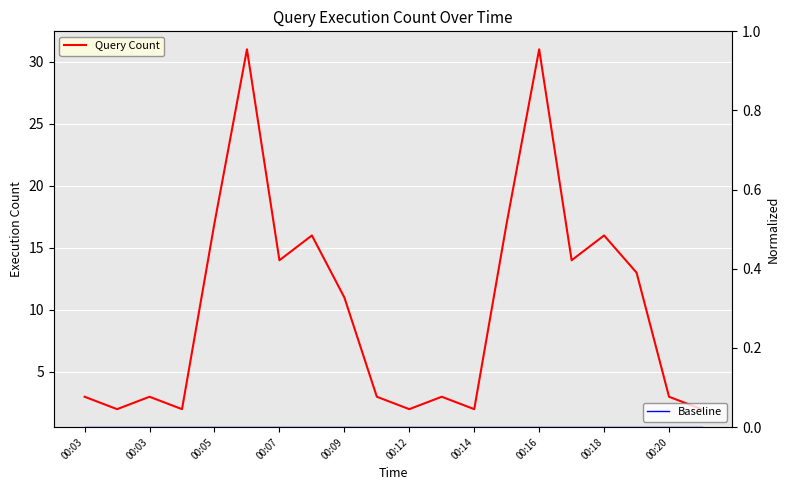

What are all the series names shown in the legend?

Query Count, Baseline